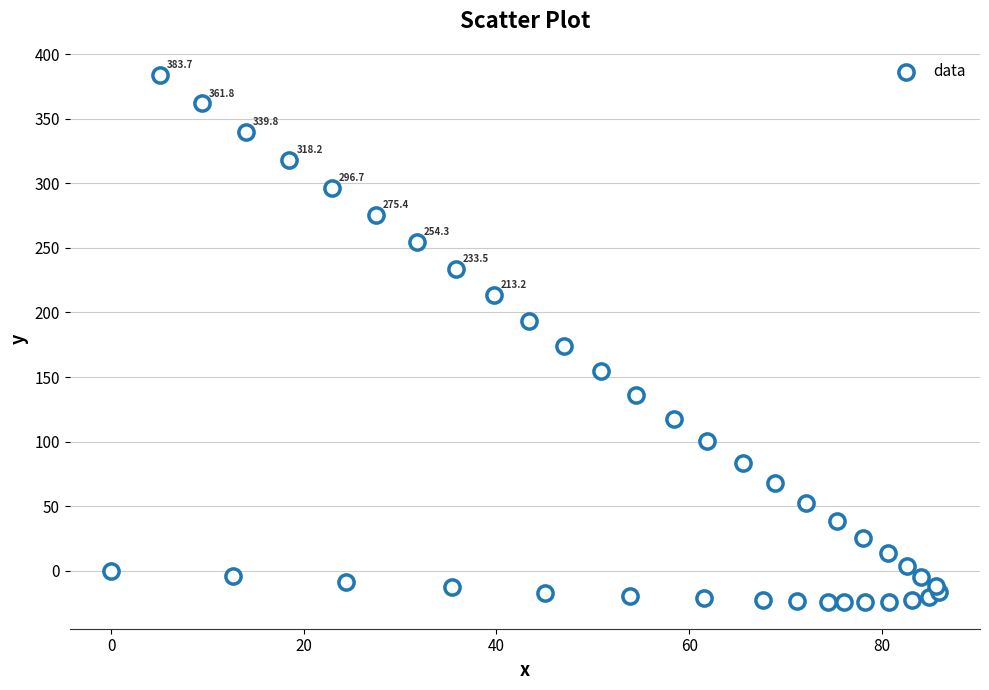

What is the range of X values (max minus min)?

85.9